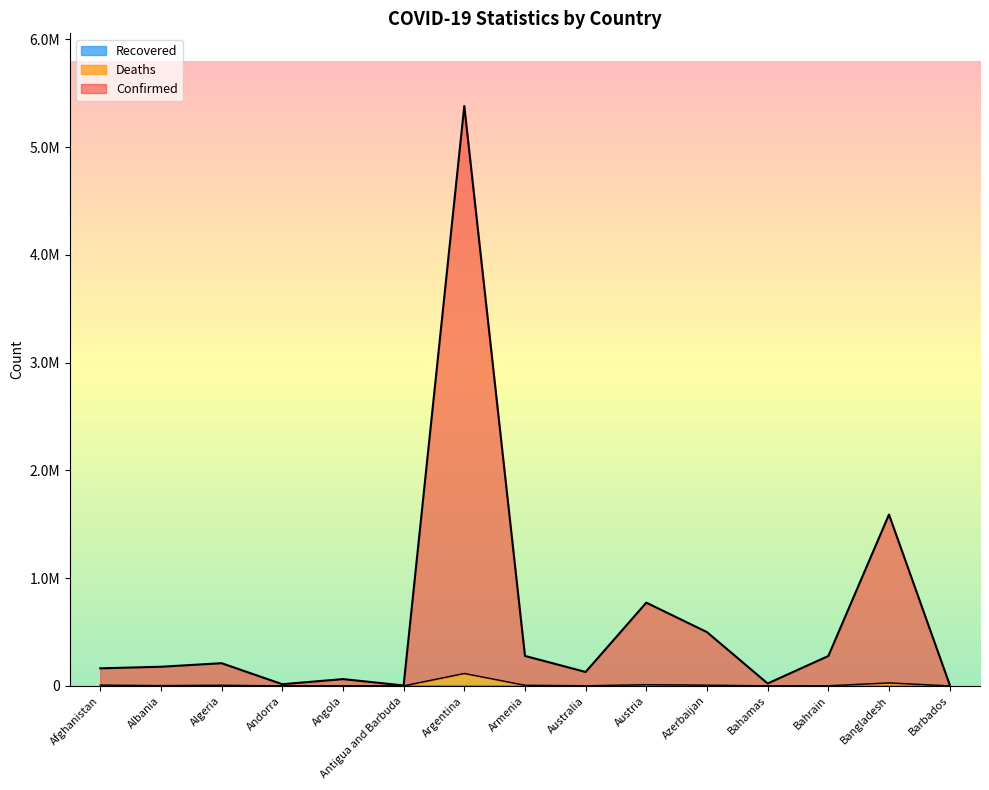

What is the lowest value of the Confirmed series?

3829